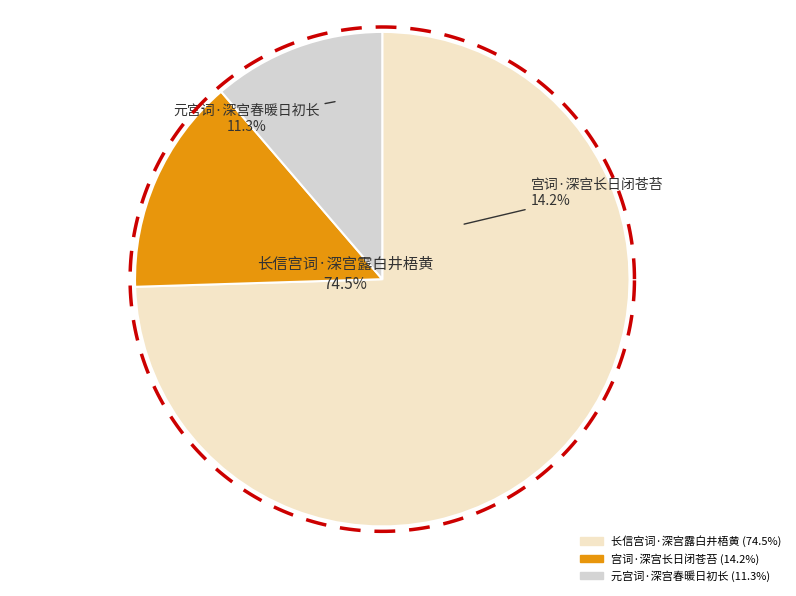

What is the ratio of the value at 元宫词·深宫春暖日初长 to the value at 长信宫词·深宫露白井梧黄?

0.2